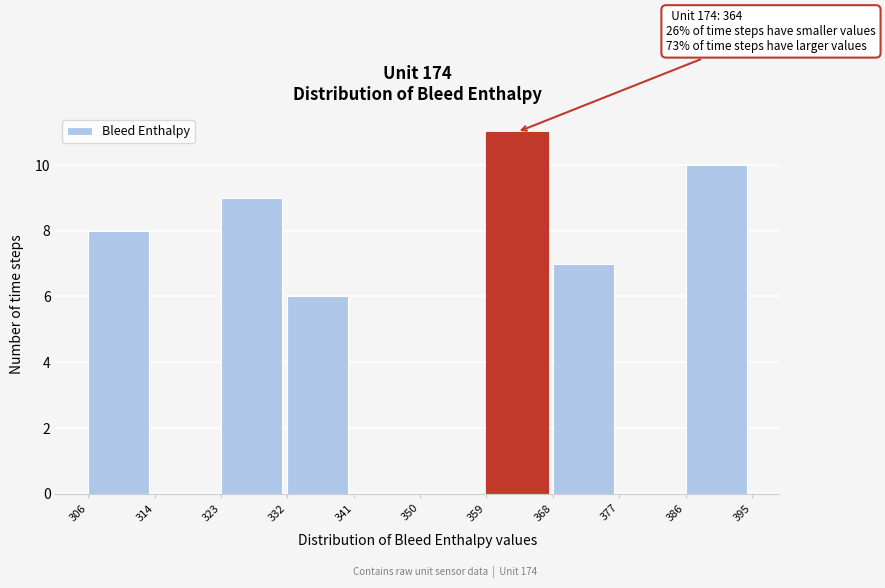

Over which range of the x-axis is the bar tallest?

359 to 368